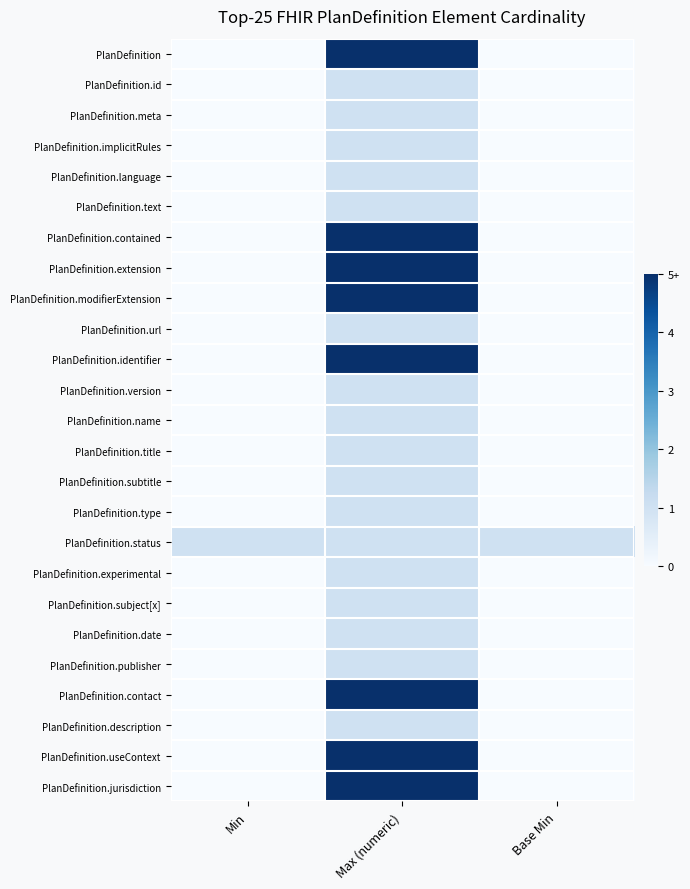

Reading left to right, transcribe all the data shown in this chart.

PlanDefinition: Min=0	Max (numeric)=5	Base Min=0
PlanDefinition.id: Min=0	Max (numeric)=1	Base Min=0
PlanDefinition.meta: Min=0	Max (numeric)=1	Base Min=0
PlanDefinition.implicitRules: Min=0	Max (numeric)=1	Base Min=0
PlanDefinition.language: Min=0	Max (numeric)=1	Base Min=0
PlanDefinition.text: Min=0	Max (numeric)=1	Base Min=0
PlanDefinition.contained: Min=0	Max (numeric)=5	Base Min=0
PlanDefinition.extension: Min=0	Max (numeric)=5	Base Min=0
PlanDefinition.modifierExtension: Min=0	Max (numeric)=5	Base Min=0
PlanDefinition.url: Min=0	Max (numeric)=1	Base Min=0
PlanDefinition.identifier: Min=0	Max (numeric)=5	Base Min=0
PlanDefinition.version: Min=0	Max (numeric)=1	Base Min=0
PlanDefinition.name: Min=0	Max (numeric)=1	Base Min=0
PlanDefinition.title: Min=0	Max (numeric)=1	Base Min=0
PlanDefinition.subtitle: Min=0	Max (numeric)=1	Base Min=0
PlanDefinition.type: Min=0	Max (numeric)=1	Base Min=0
PlanDefinition.status: Min=1	Max (numeric)=1	Base Min=1
PlanDefinition.experimental: Min=0	Max (numeric)=1	Base Min=0
PlanDefinition.subject[x]: Min=0	Max (numeric)=1	Base Min=0
PlanDefinition.date: Min=0	Max (numeric)=1	Base Min=0
PlanDefinition.publisher: Min=0	Max (numeric)=1	Base Min=0
PlanDefinition.contact: Min=0	Max (numeric)=5	Base Min=0
PlanDefinition.description: Min=0	Max (numeric)=1	Base Min=0
PlanDefinition.useContext: Min=0	Max (numeric)=5	Base Min=0
PlanDefinition.jurisdiction: Min=0	Max (numeric)=5	Base Min=0